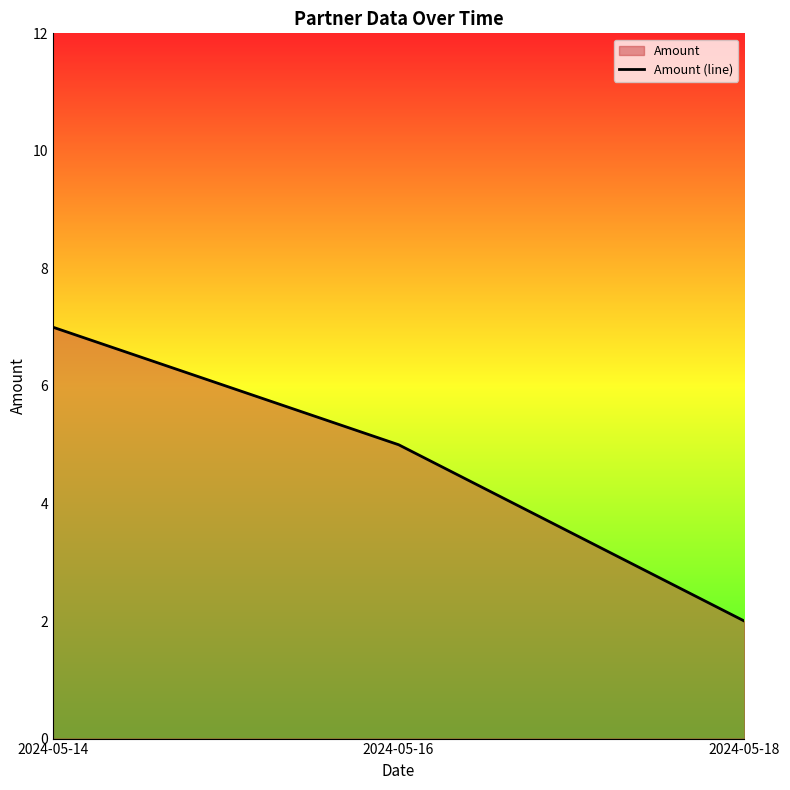

Read the value at 2024-05-16.

5